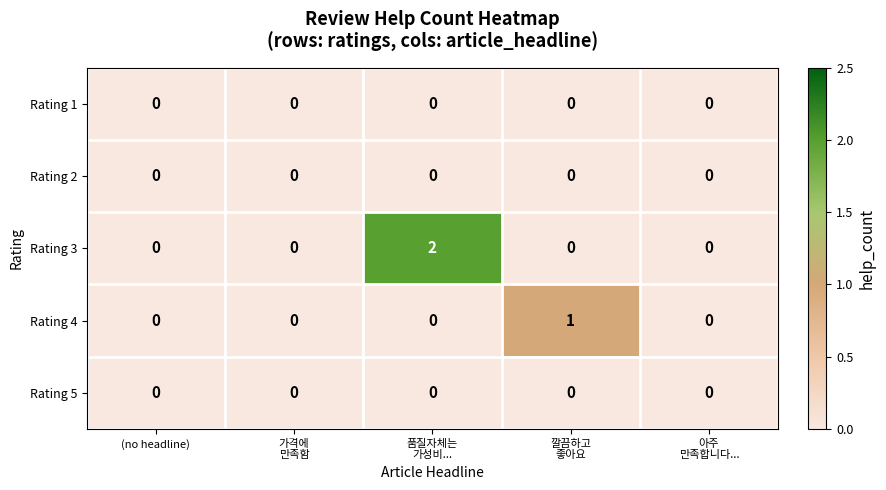

Reading left to right, extract all data points from this chart.

Rating 1: 0	0	0	0	0
Rating 2: 0	0	0	0	0
Rating 3: 0	0	2	0	0
Rating 4: 0	0	0	1	0
Rating 5: 0	0	0	0	0